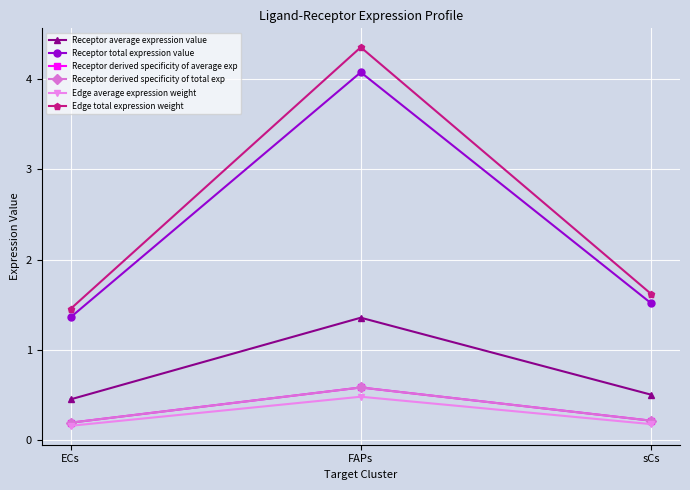

Which category has the highest value in the Edge total expression weight series?

FAPs